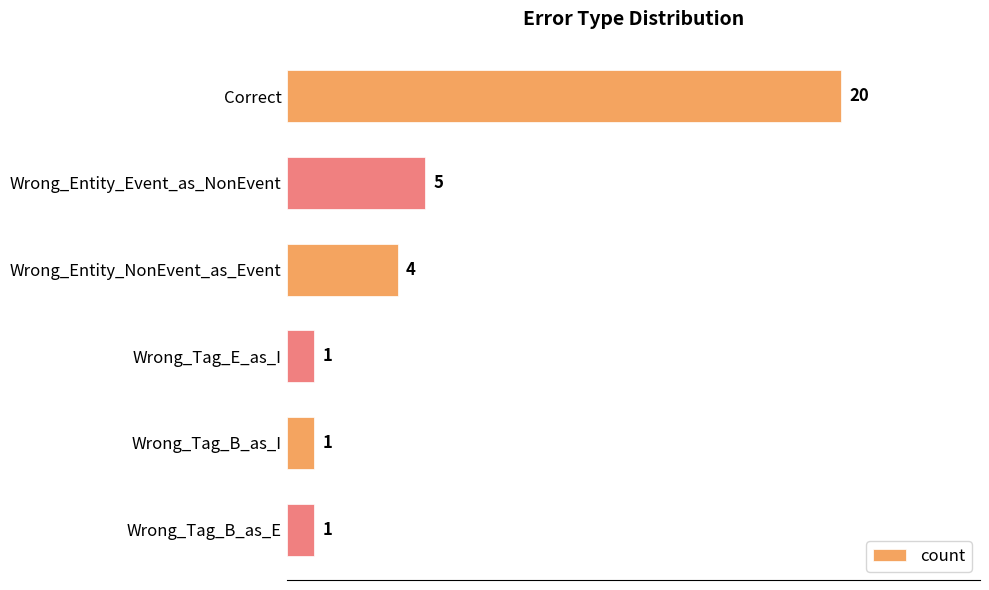

True or false: the data shows 2 at Wrong_Tag_B_as_I.

False